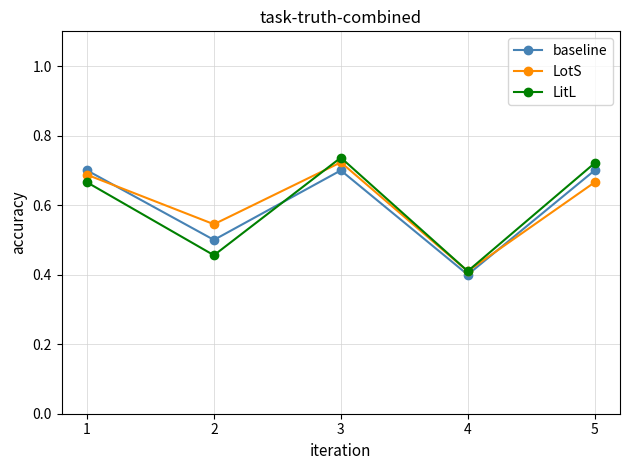

What is the value of the baseline point at the 4th from the left?

0.4